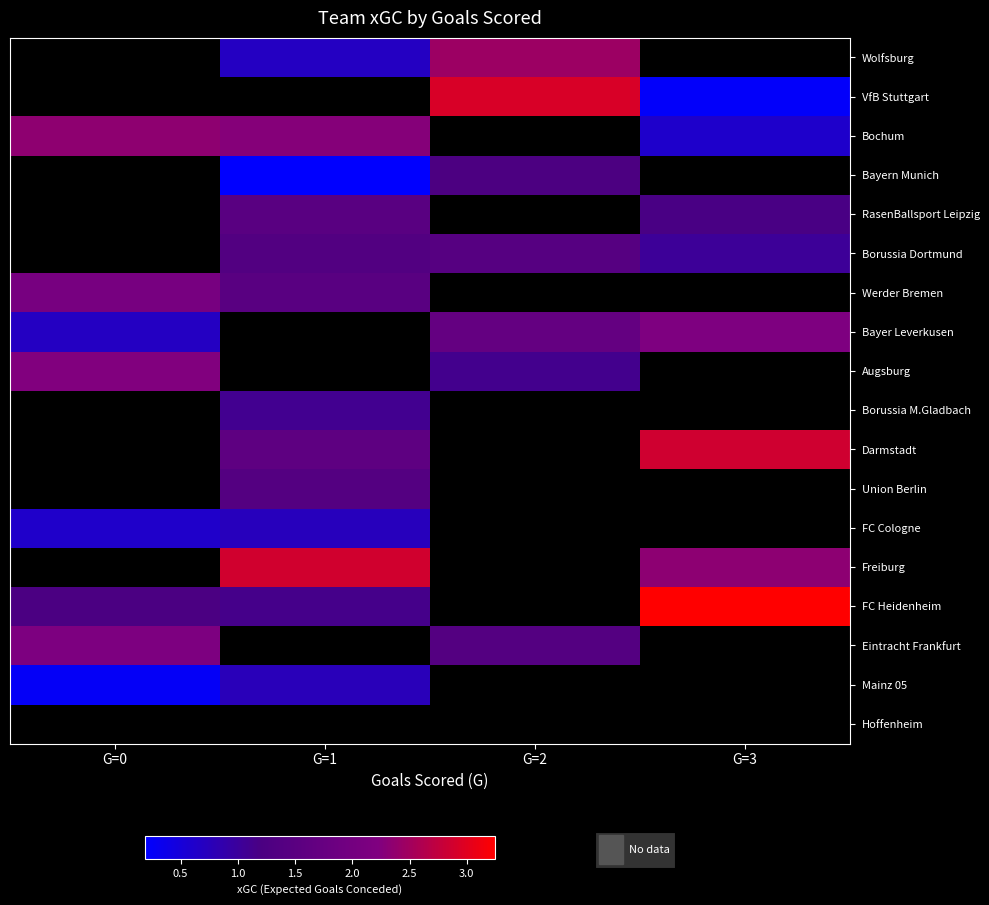

Which series has the widest spread of values?

FC Heidenheim